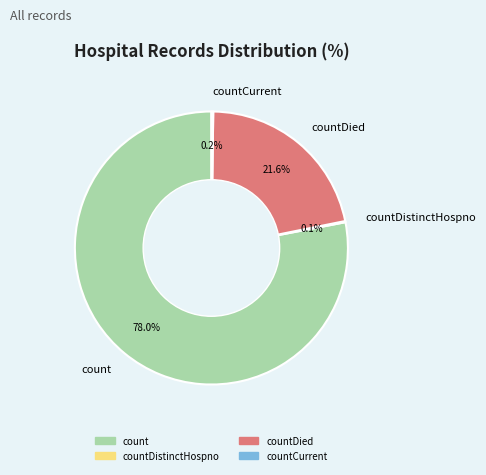

What is the ratio of the value at countDied to the value at count?

0.3